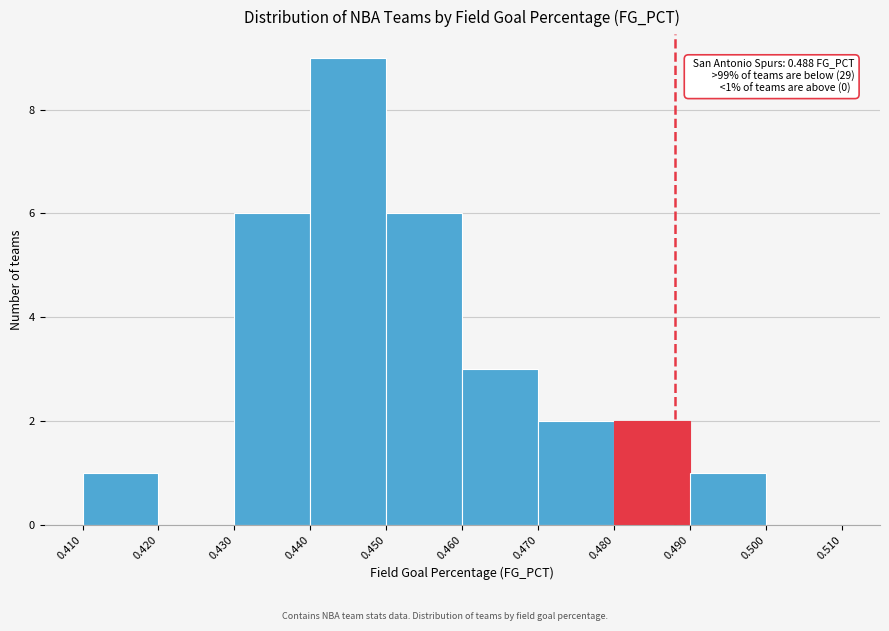

Over which range of the x-axis is the bar tallest?

0.440 to 0.450